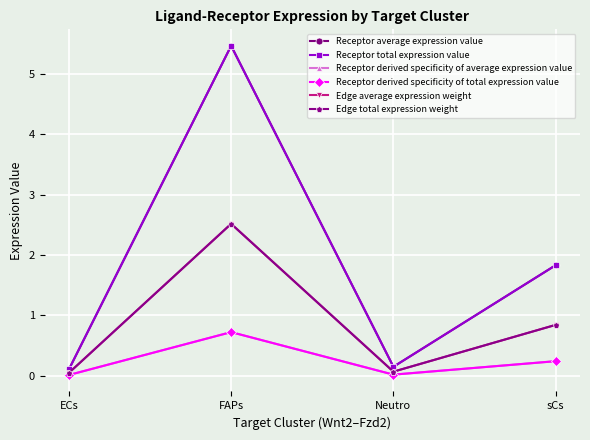

True or false: Receptor derived specificity of average expression value and Receptor derived specificity of total expression value intersect in this chart.

False